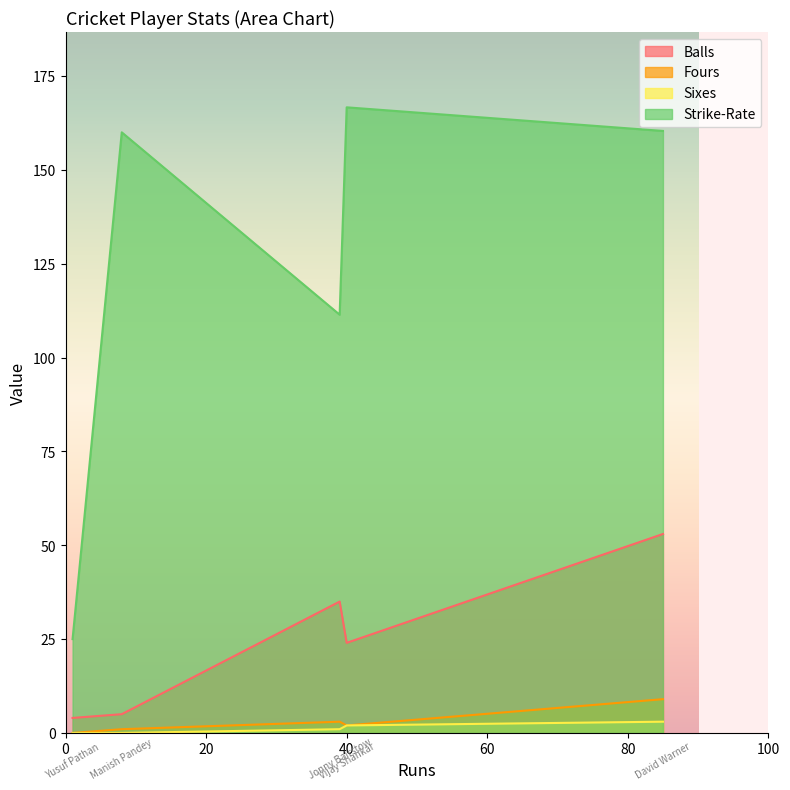

True or false: Sixes has more than 1 interior local peaks.

False